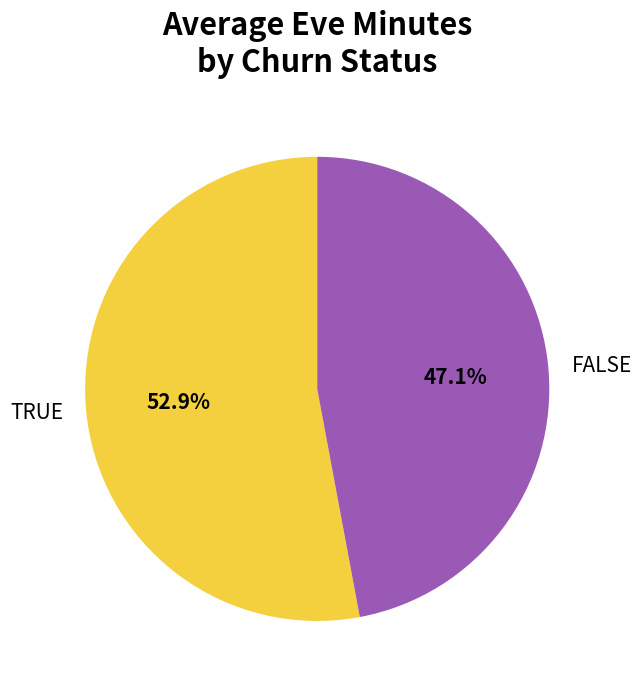

Is there any slice that represents more than half of the pie?

Yes